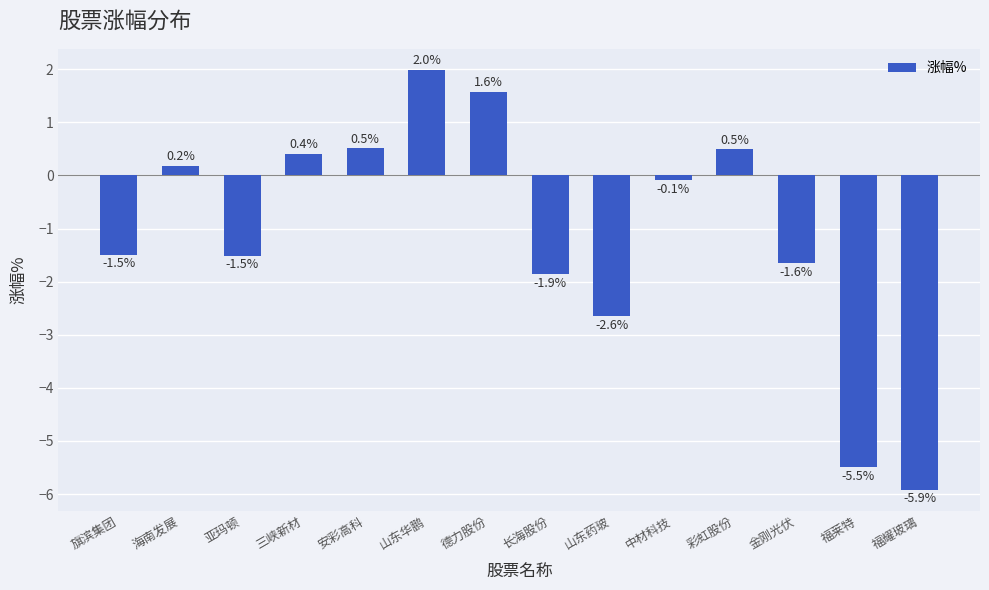

How many data points are above 0?

6